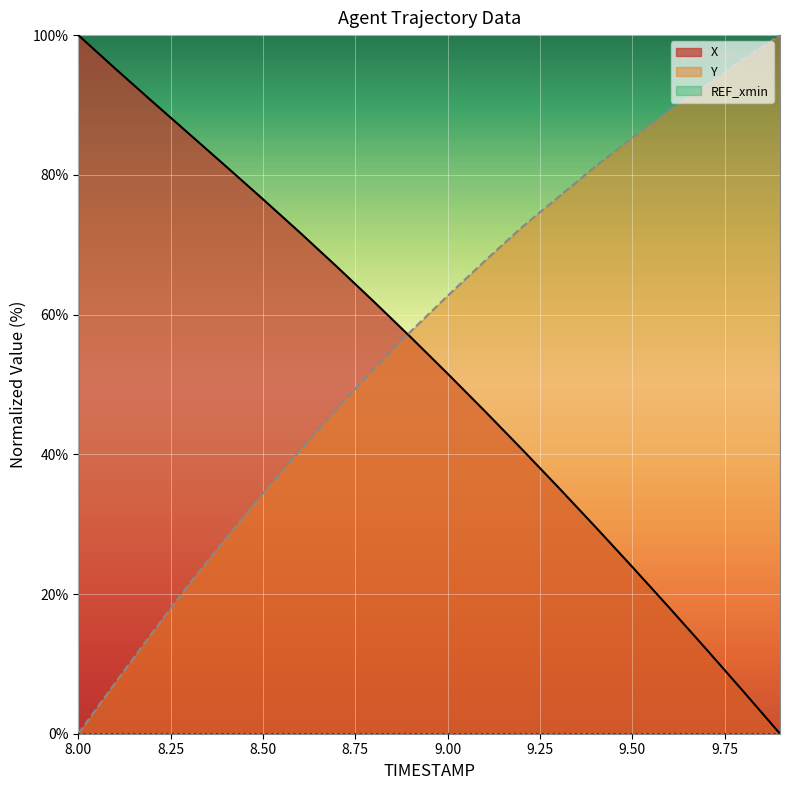

At how many categories does at least one series exceed 20?

20